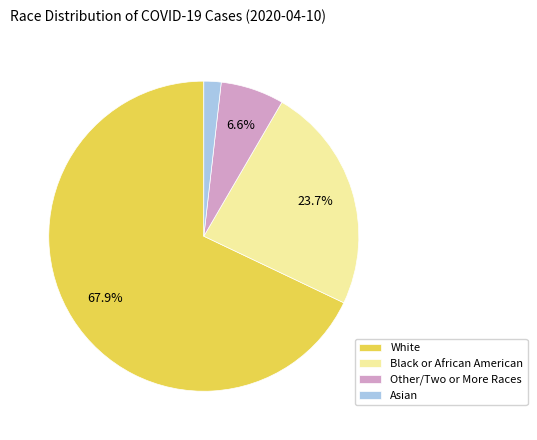

What is the total percentage of White and Other/Two or More Races?

74.5%